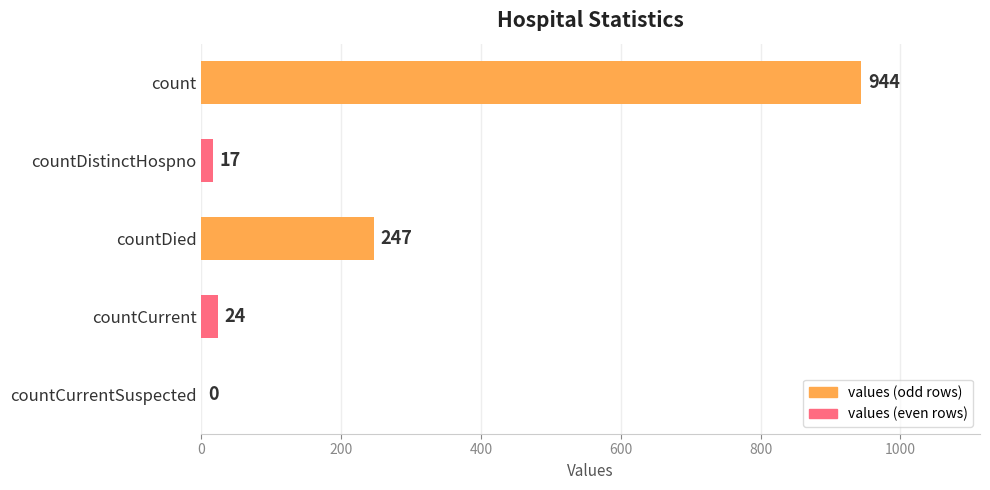

What is the sum of all values?

1232